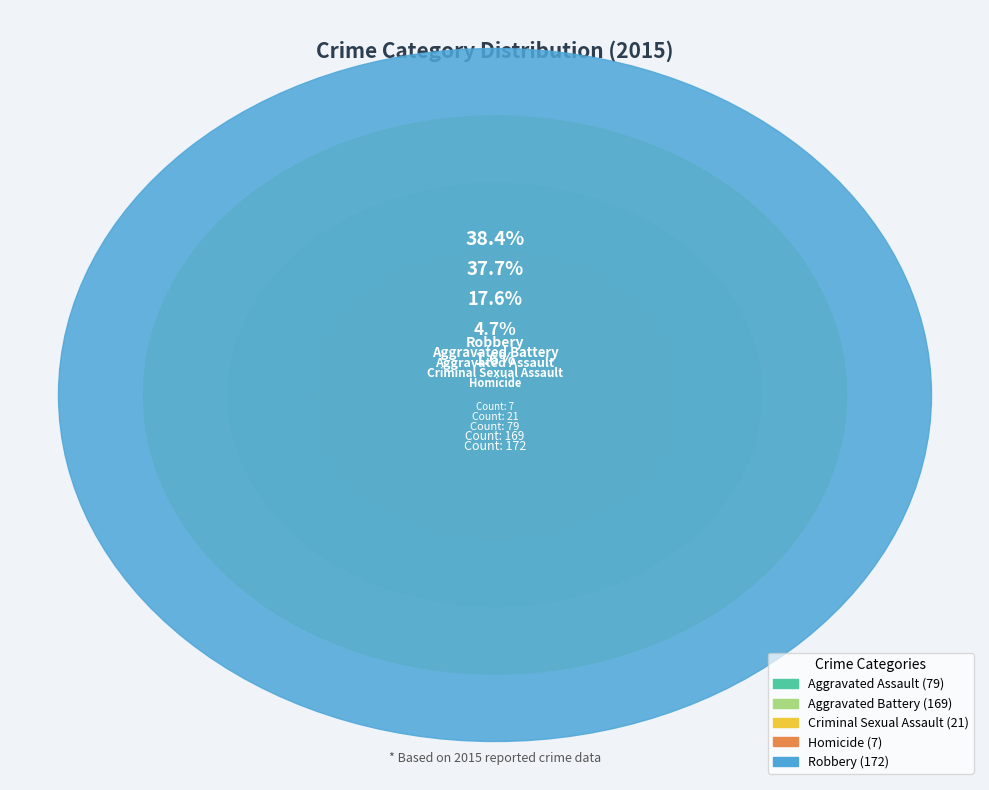

True or false: Criminal Sexual Assault accounts for 5% of the total.

True